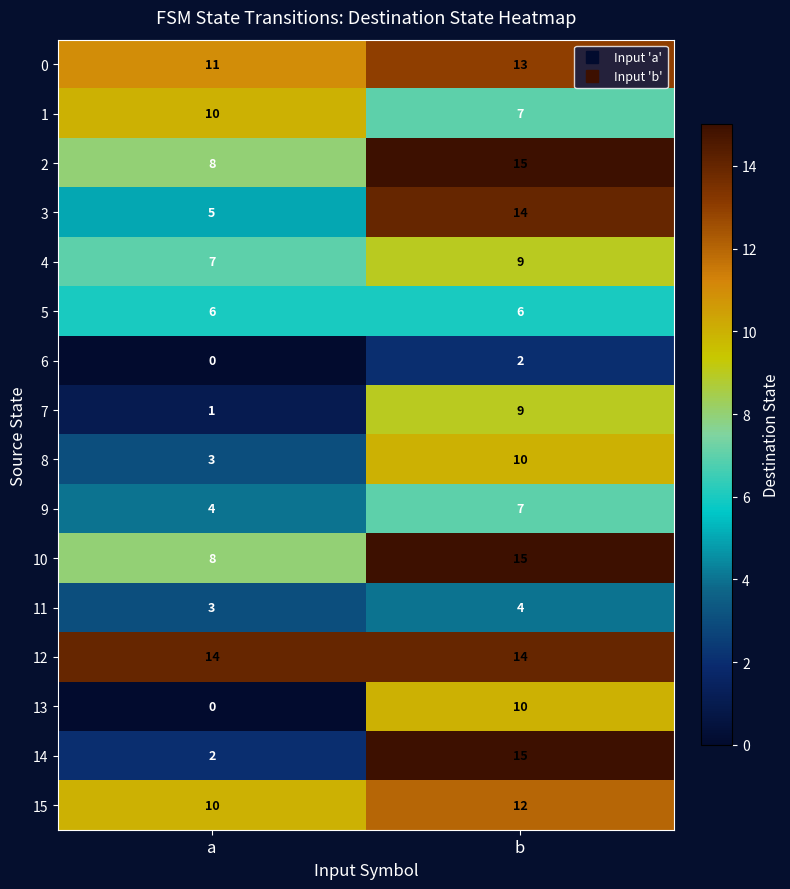

At how many categories does at least one series exceed 6?

2